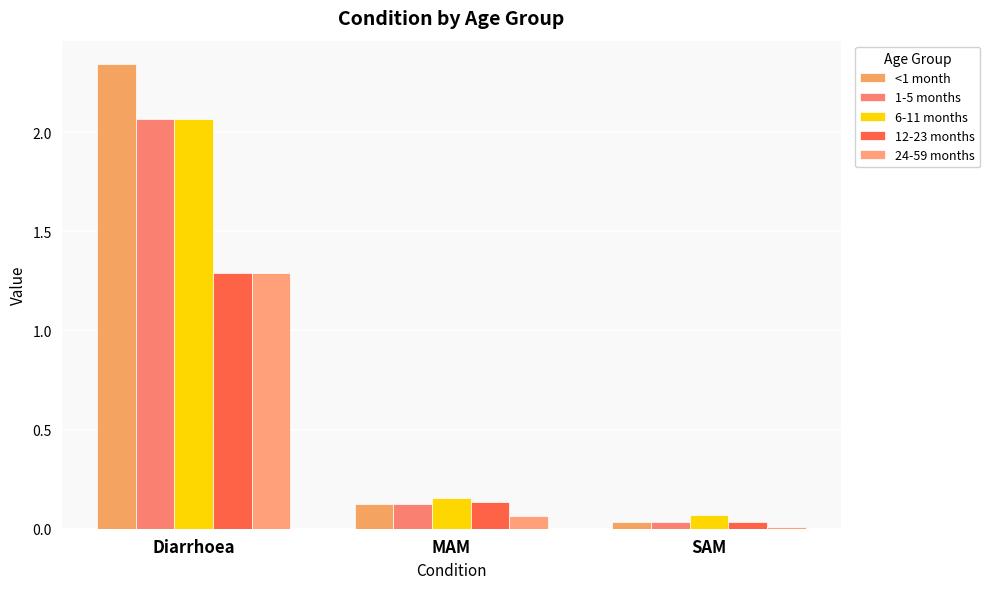

Which series has the largest range (max minus min)?

<1 month